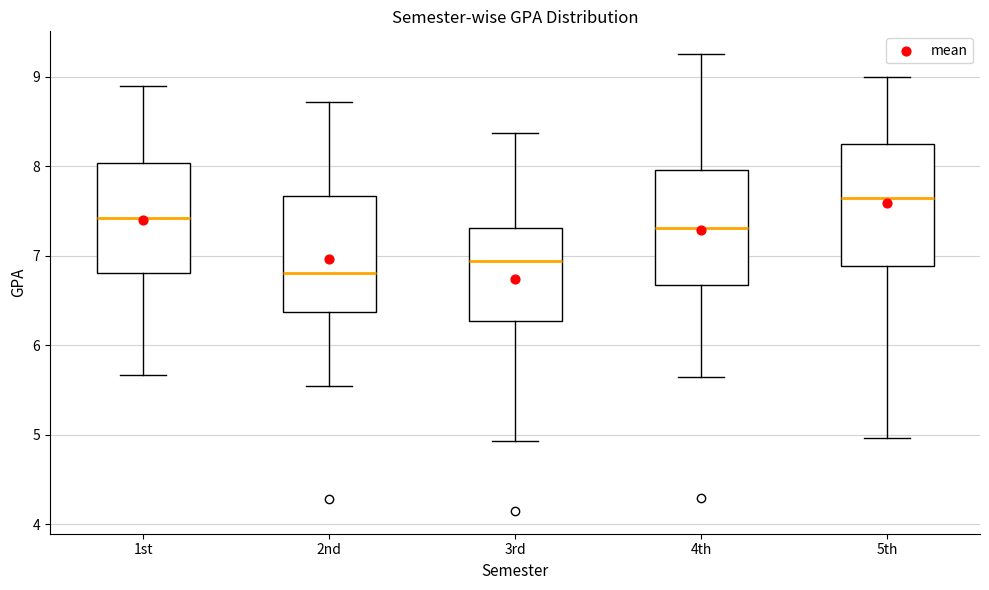

Which box has the highest median line?

5th